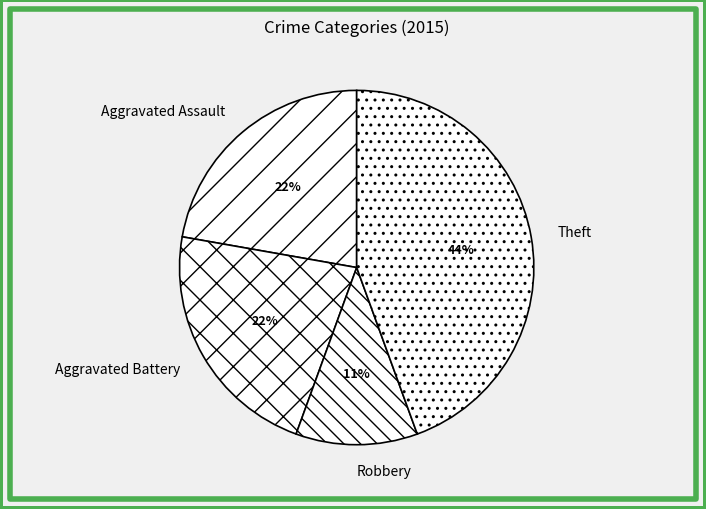

Which has a higher value, Theft or Aggravated Assault?

Theft